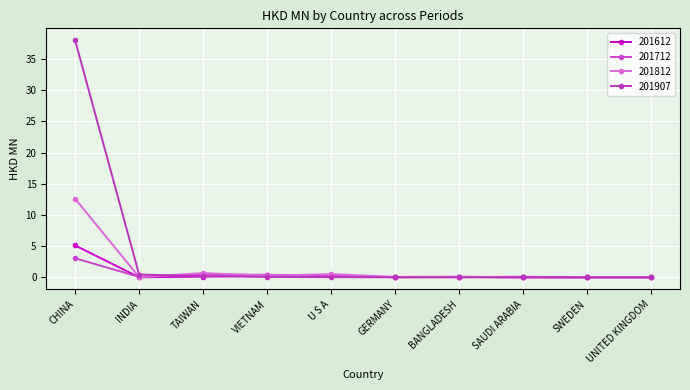

What is the difference between the maximum and minimum values in the 201812 series?

12.6